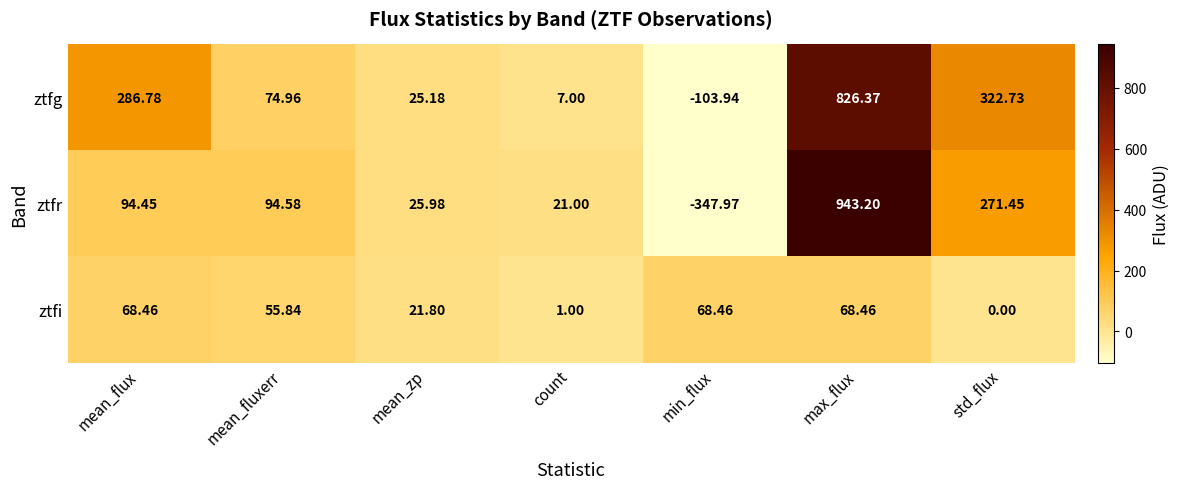

At which label does ztfi reach its minimum?

std_flux